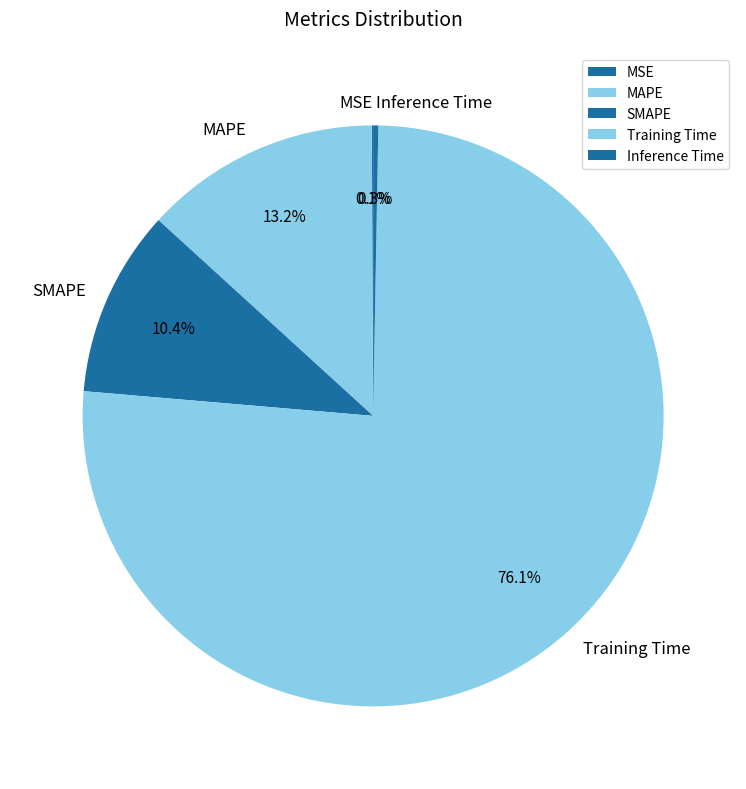

To the nearest percent, what percentage of the pie is MAPE?

13%